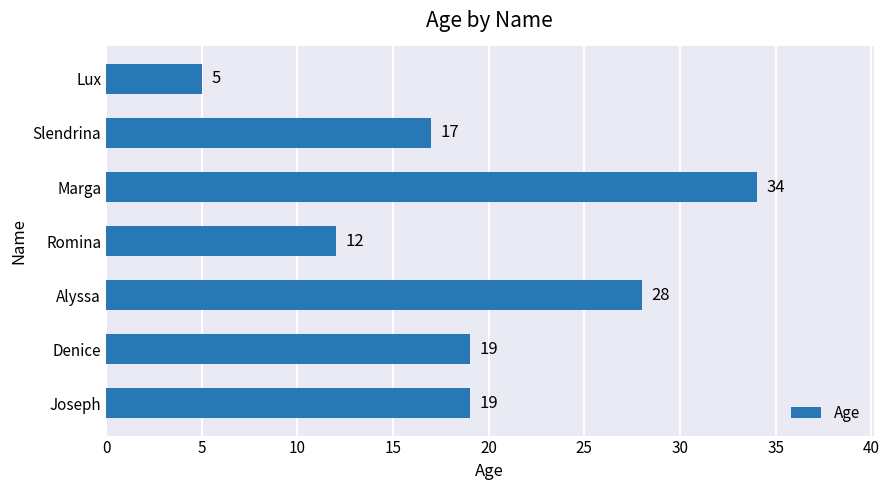

The value at Romina is 7. True or false?

False